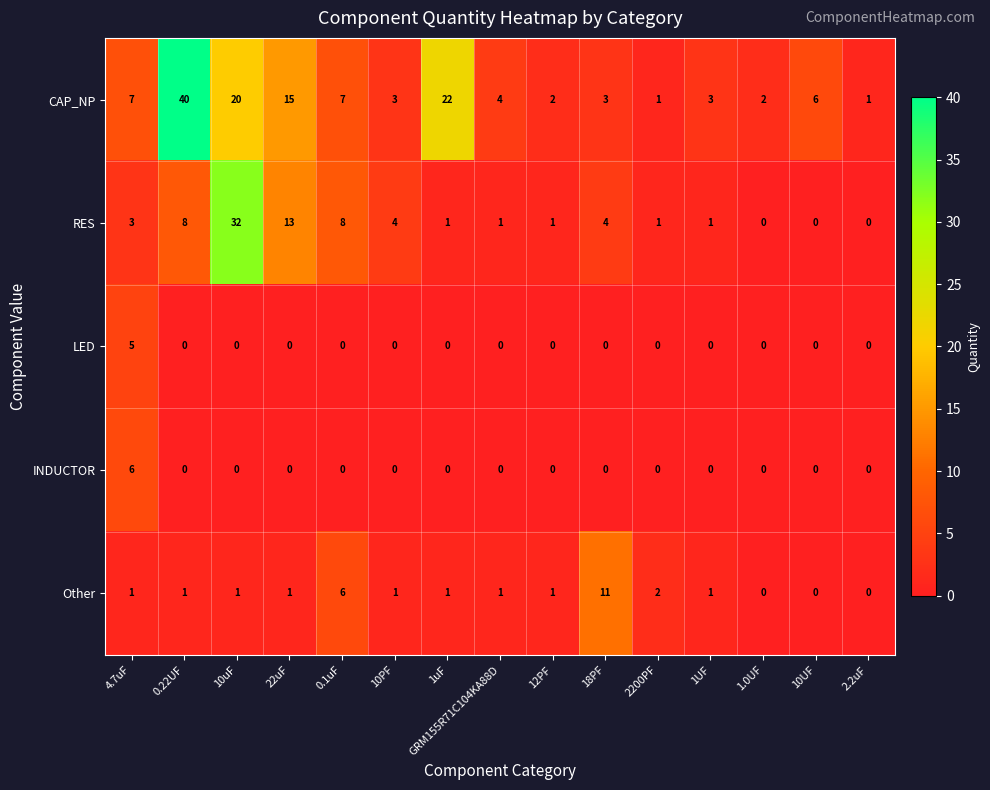

Between 10uF and 1uF, which series saw the biggest shift?

RES